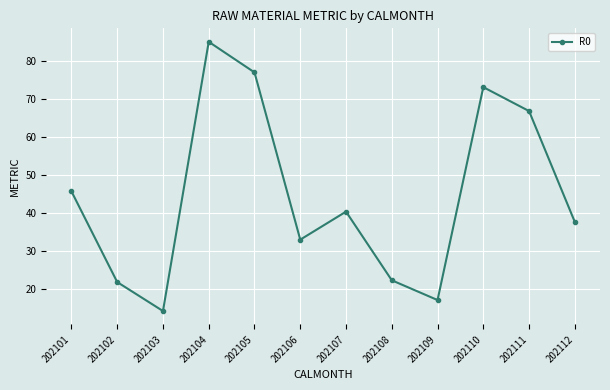

What is the sum of all values?

533.1